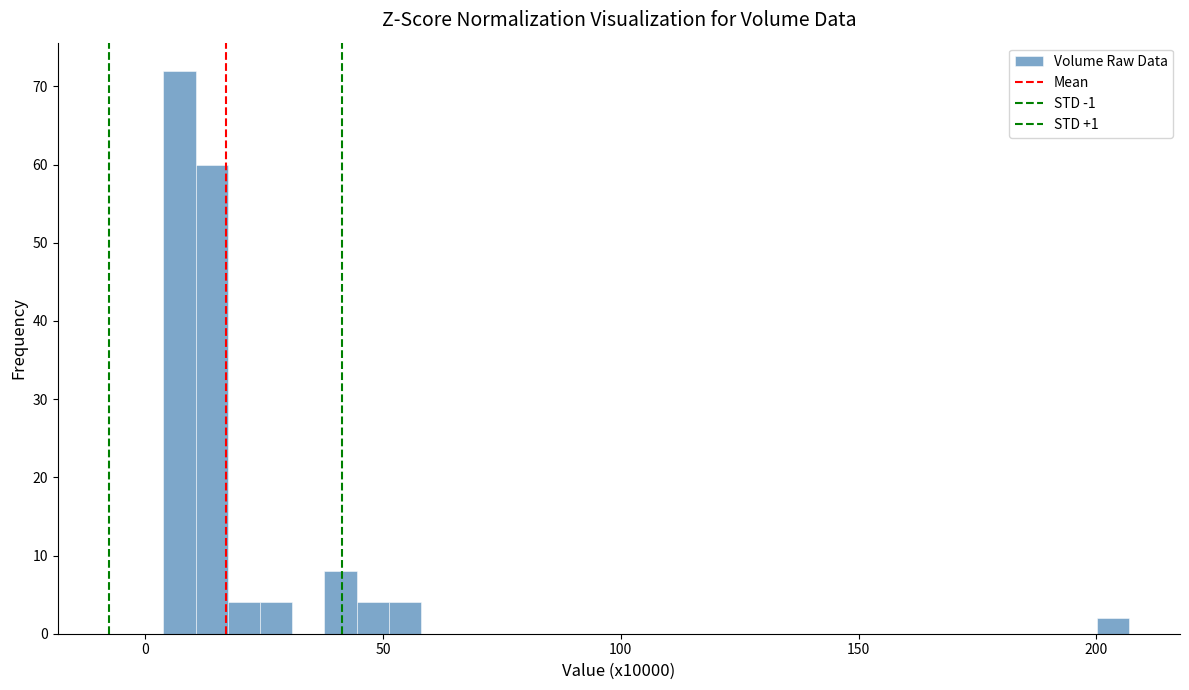

Read against the x-axis, roughly where is the centre of the tallest bar?

5